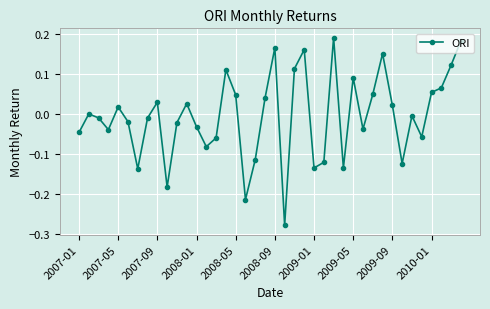

How many interior local valleys (lower than both neighbors) does the data have?

11